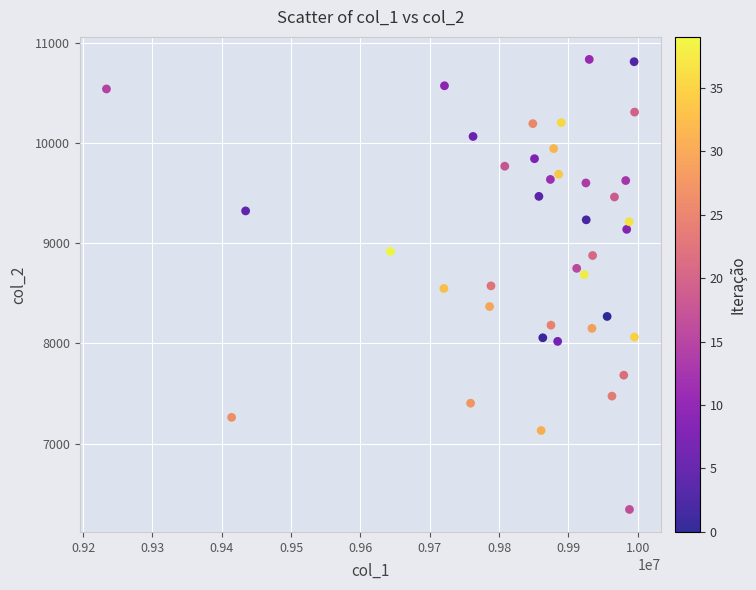

What is the range of Y values (max minus min)?

4491